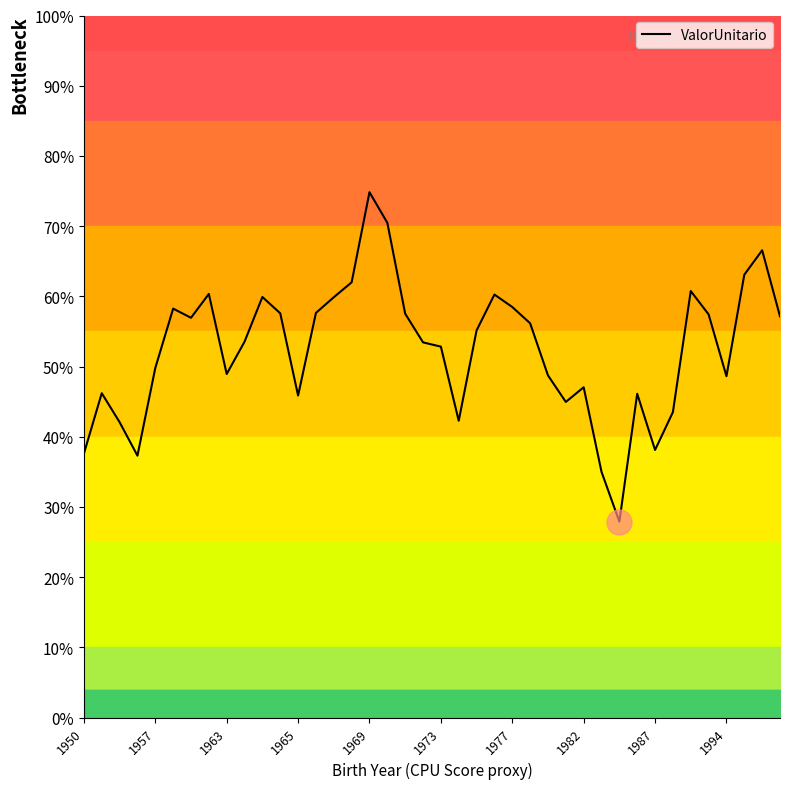

The value at 22 is 0.6. True or false?

True